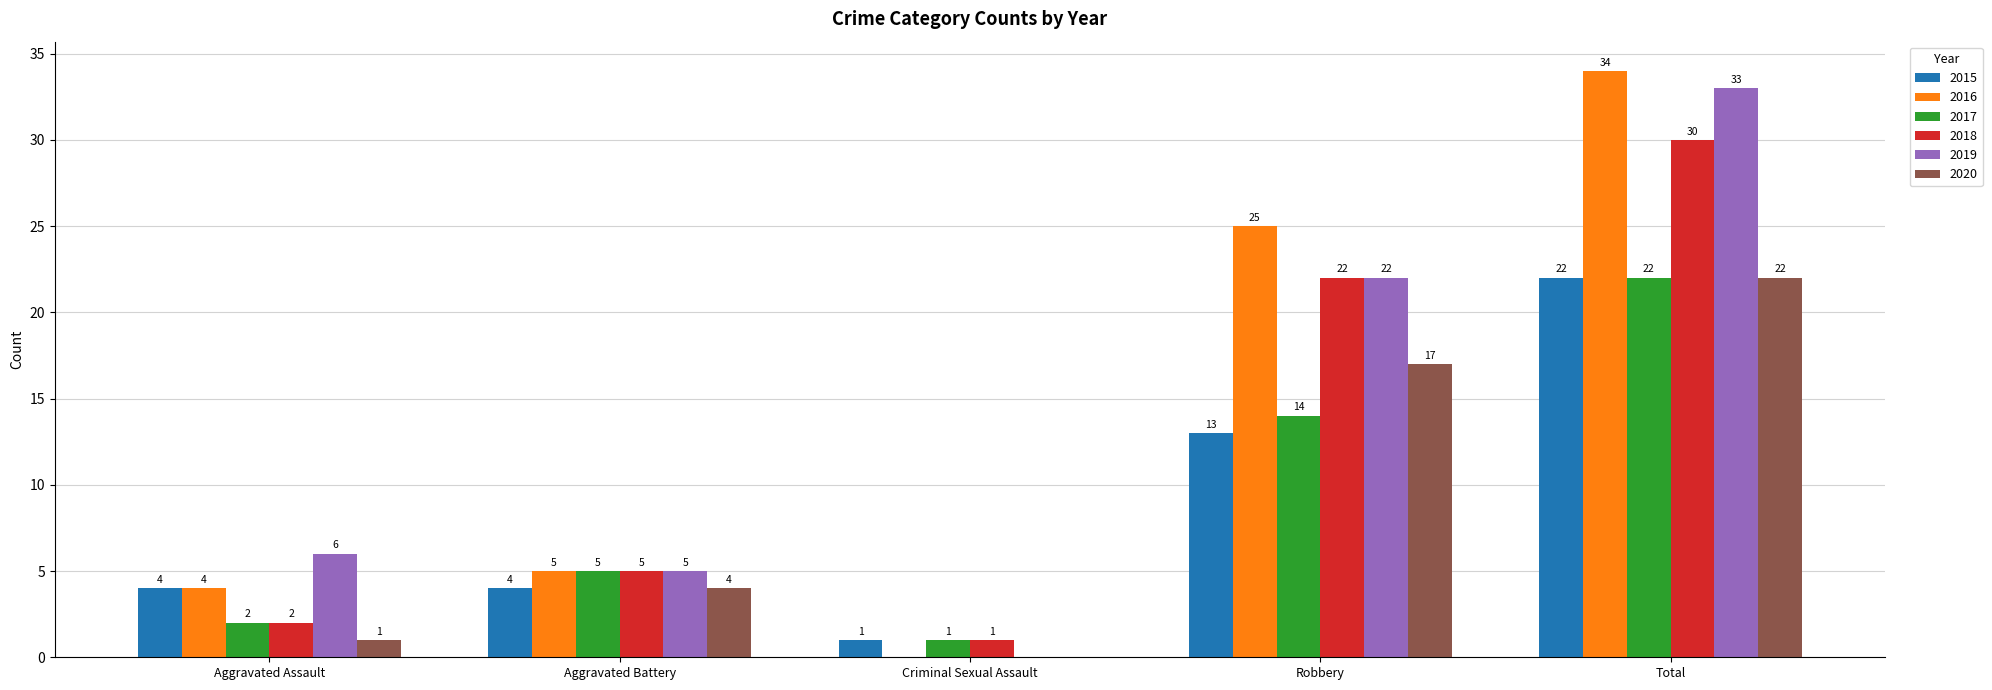

What value does the 2016 series have at Total?

34